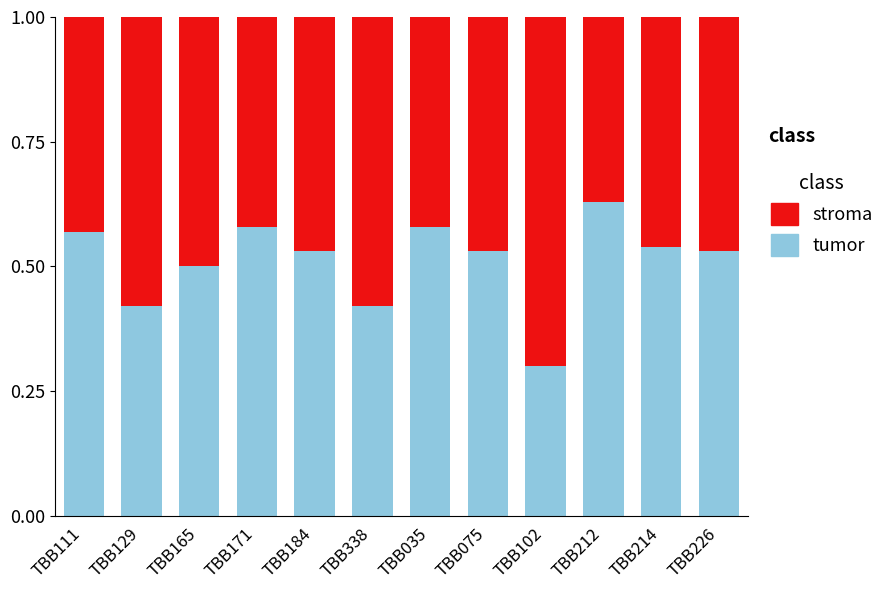

What is the total value across all series at TBB184?

1.0